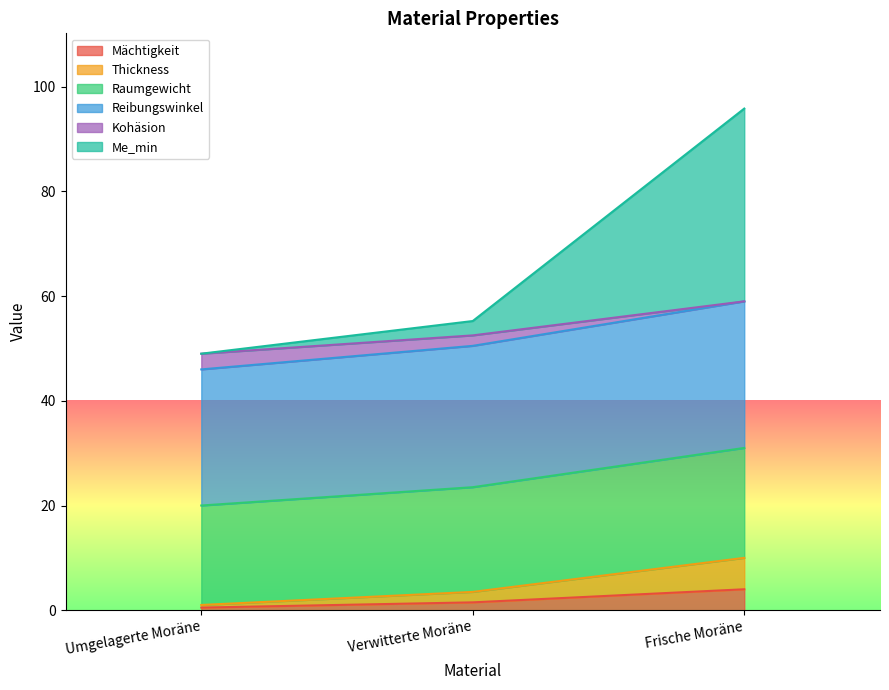

At which label does Me_min reach its minimum?

Umgelagerte Moräne